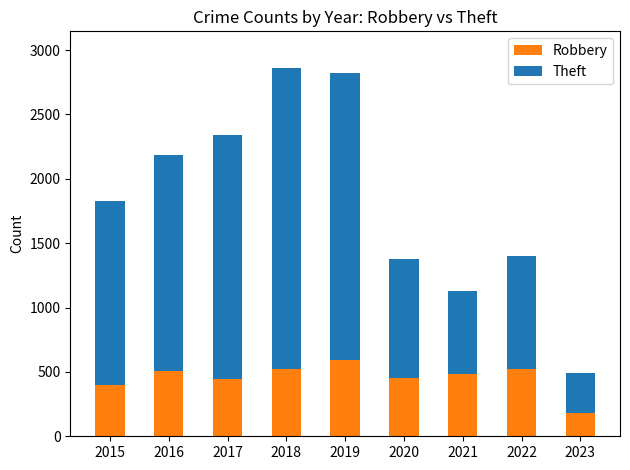

Count the number of categories in the chart.

9